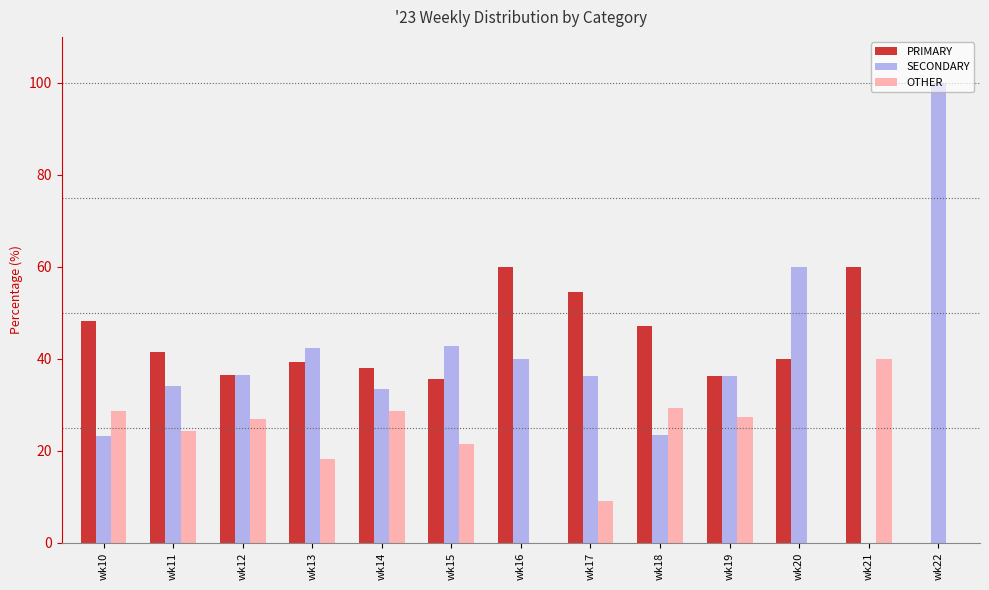

Are the bars horizontal?

No